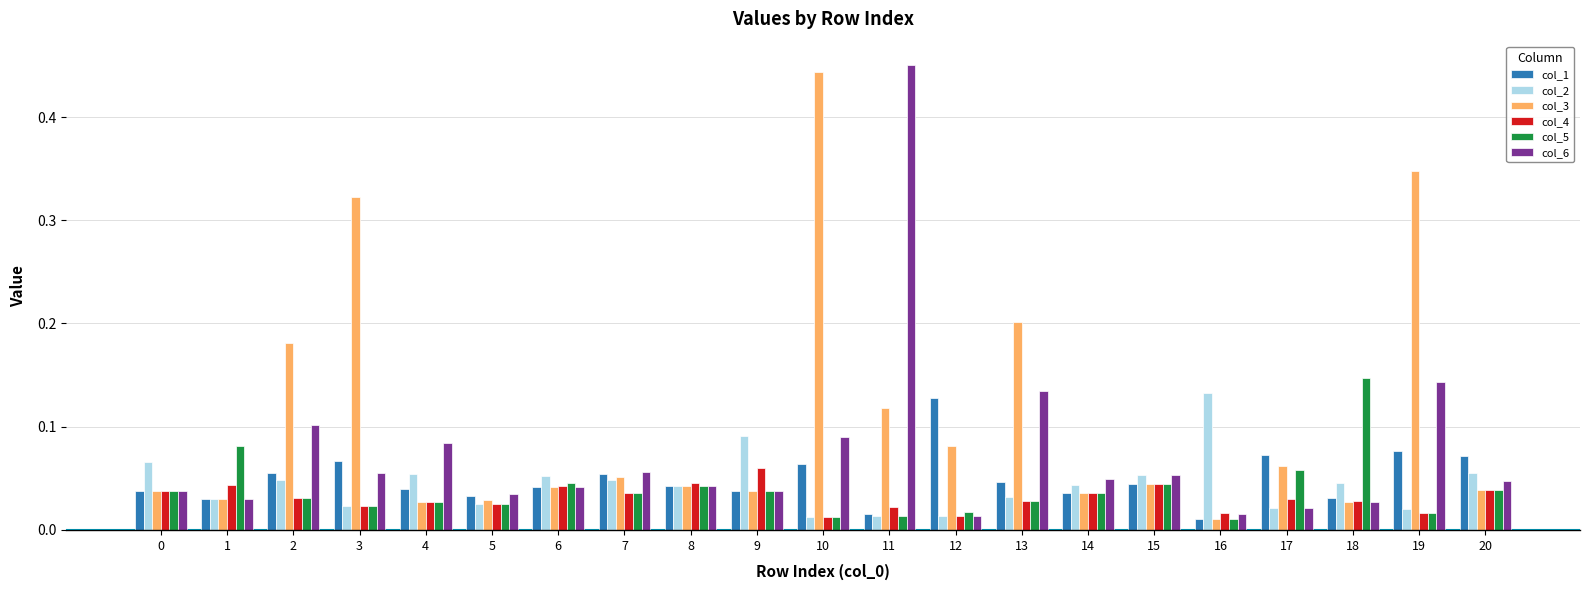

Count the col_4 values in the range 0 to 1.

21